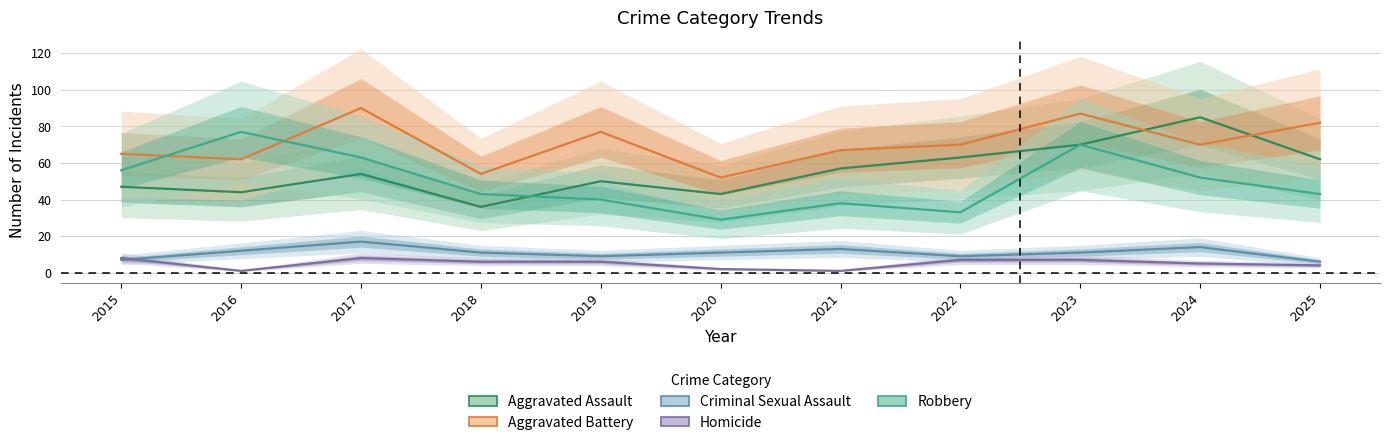

What is the greatest value displayed?

90